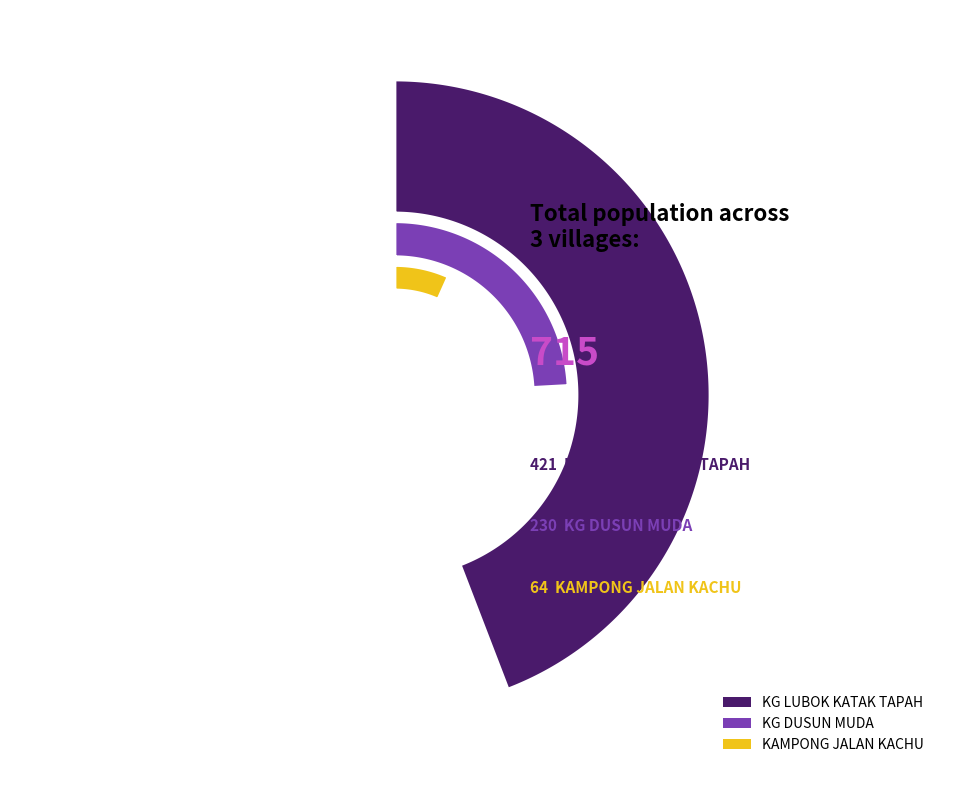

Which category accounts for the majority?

KG LUBOK KATAK TAPAH